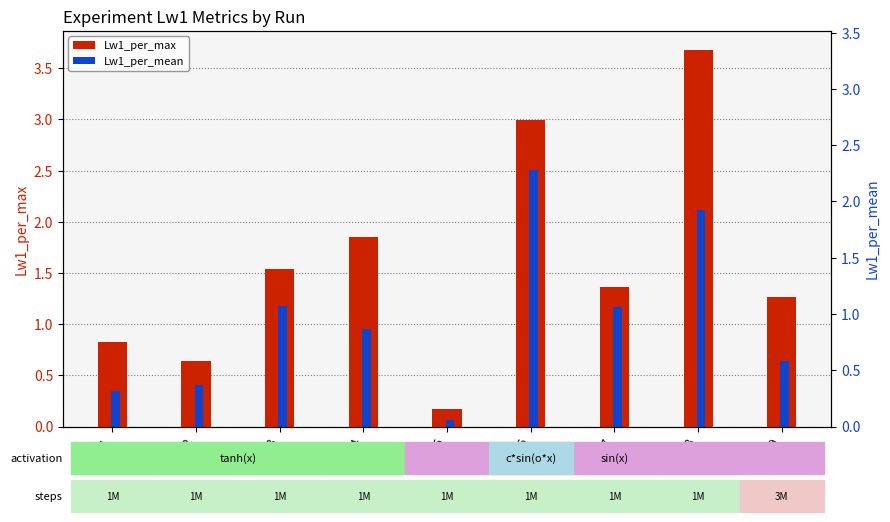

True or false: Lw1_per_max has a value of 2.5 at exp3.

False